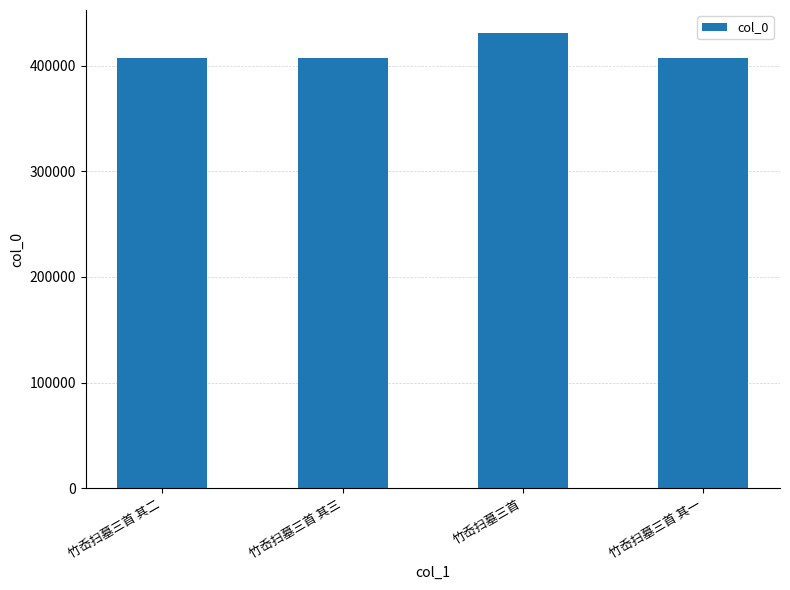

How many values are below 407490?

2